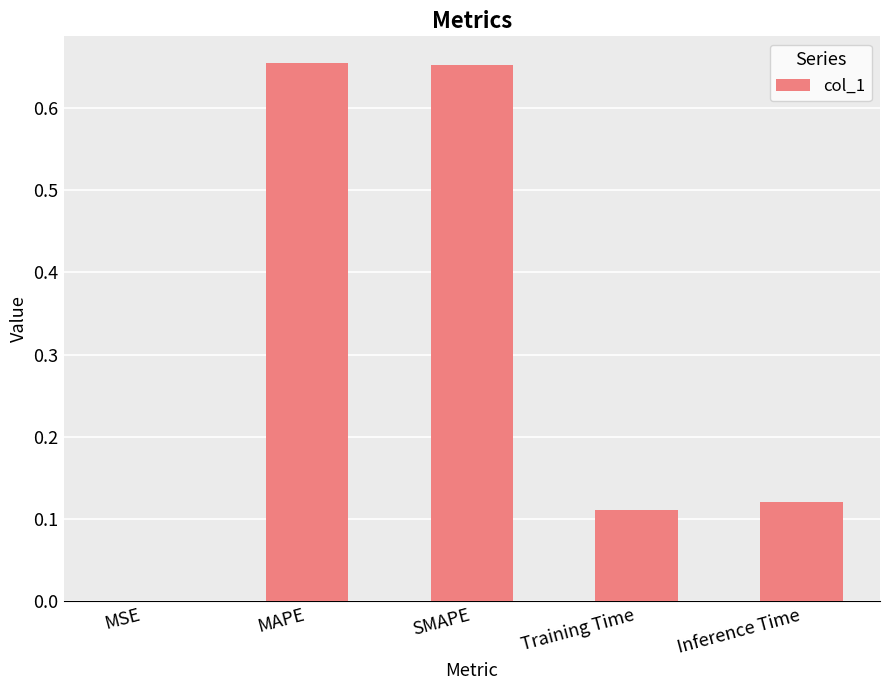

The chart shows a value of 1.0 at SMAPE. True or false?

False